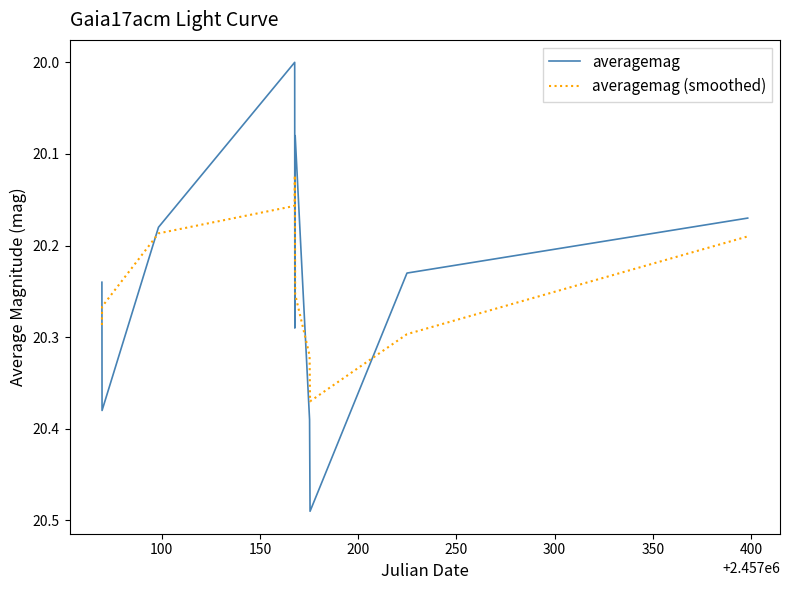

How many intersections are there between averagemag and averagemag (smoothed)?

6